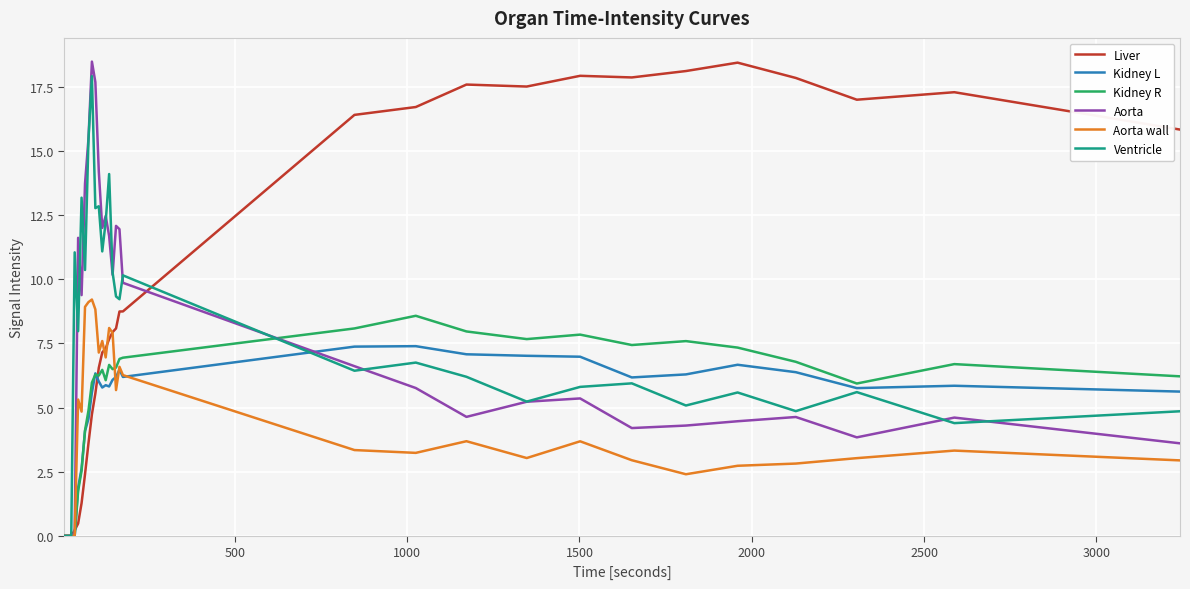

What is the maximum value shown in the chart?

18.5